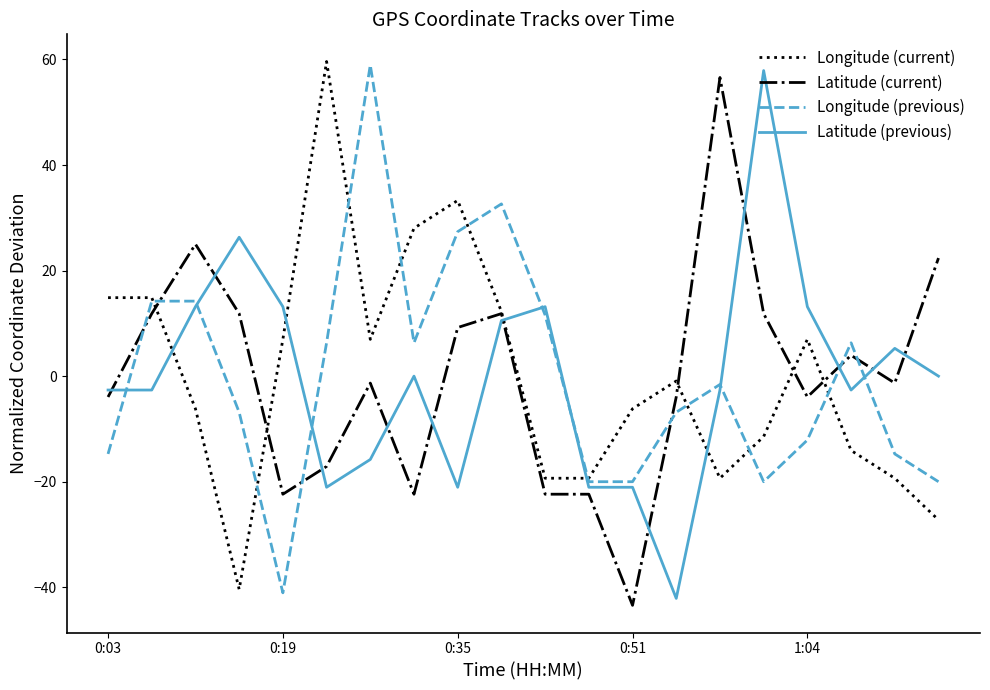

How many negative values does the Latitude (current) series have?

11